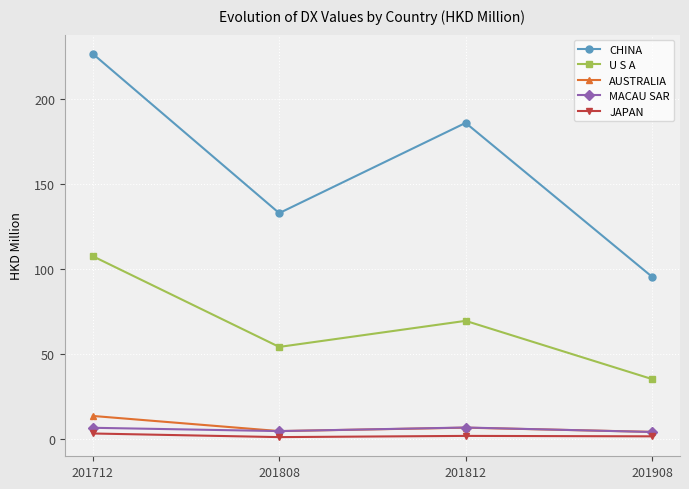

True or false: CHINA and AUSTRALIA cross at least once.

False